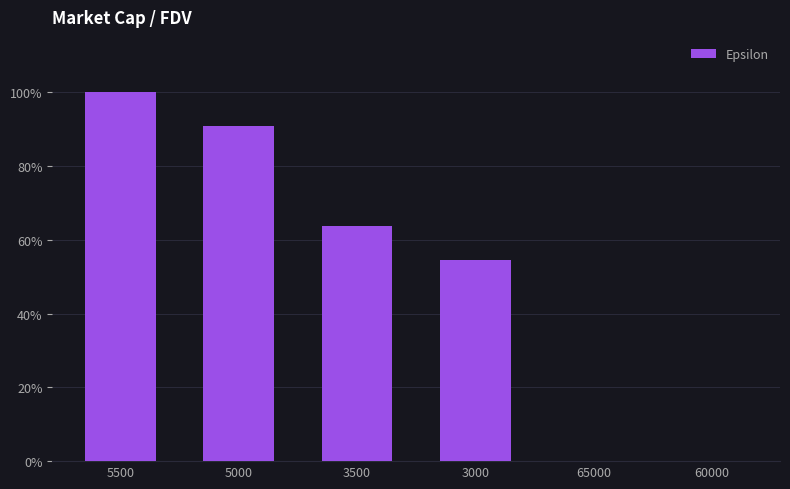

What is the sum of all values?

309.2